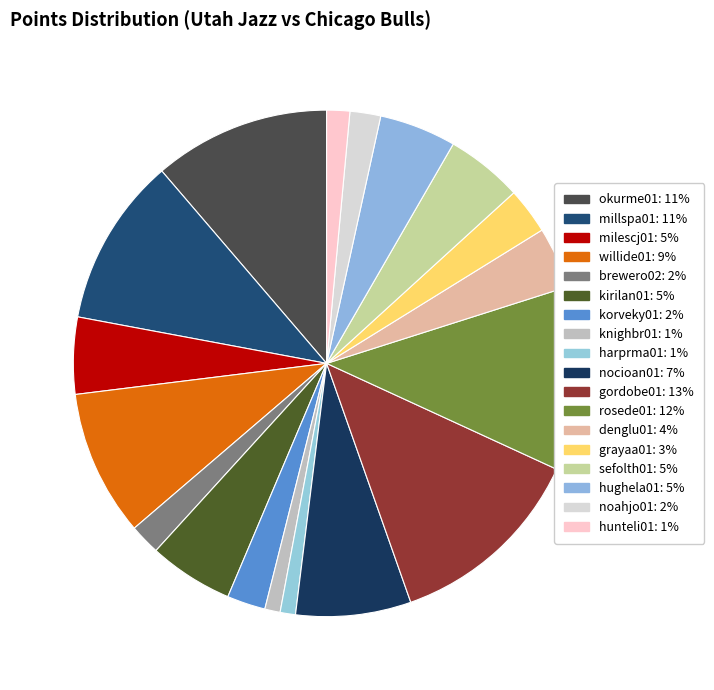

To the nearest percent, what is the difference between the largest and smallest slice percentages?

12%